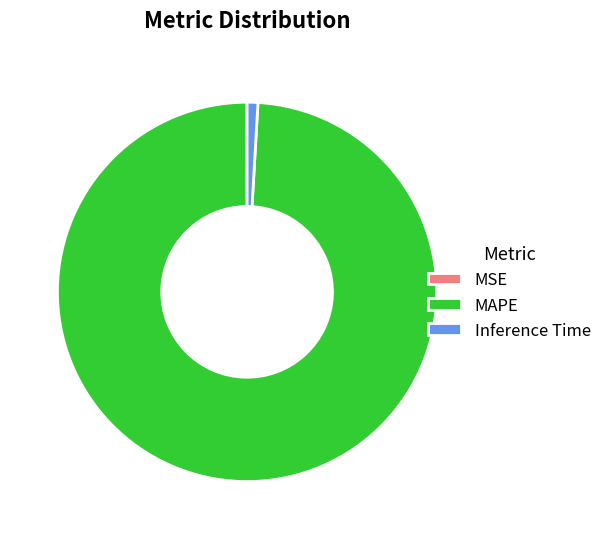

Which slice is the largest?

MAPE